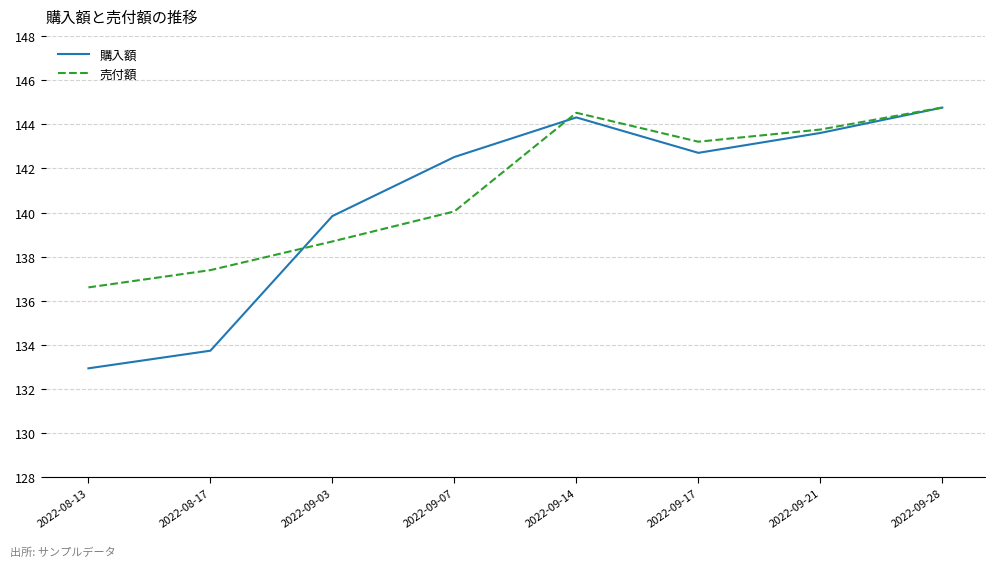

Where is the first local minimum for 売付額?

2022-09-17